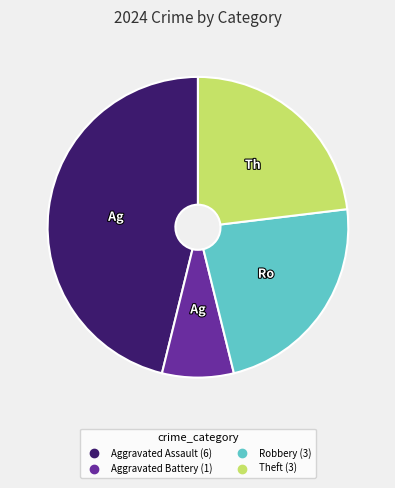

Does any single category account for the majority?

No